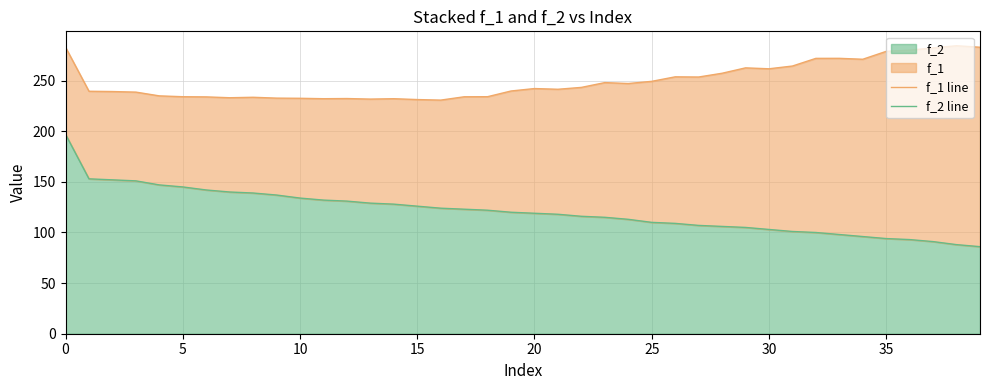

What is the value of the f_2 line point at the 6th from the left?

145.0